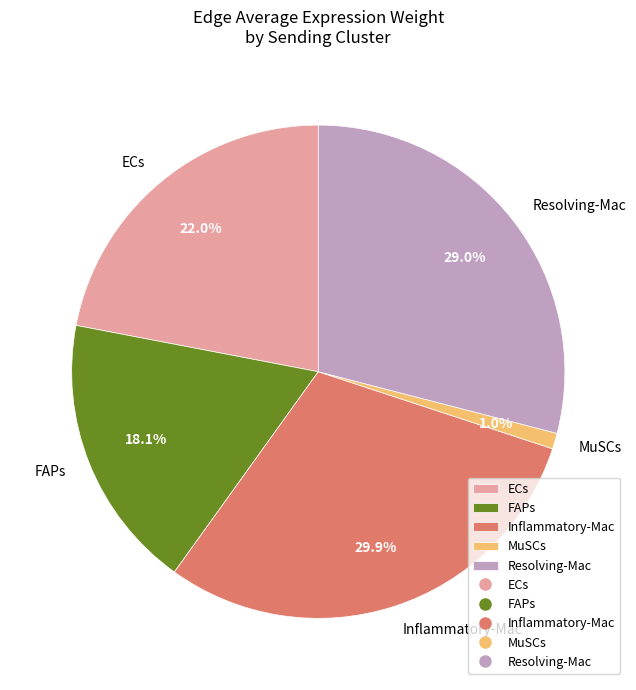

Which slice is the smallest?

MuSCs